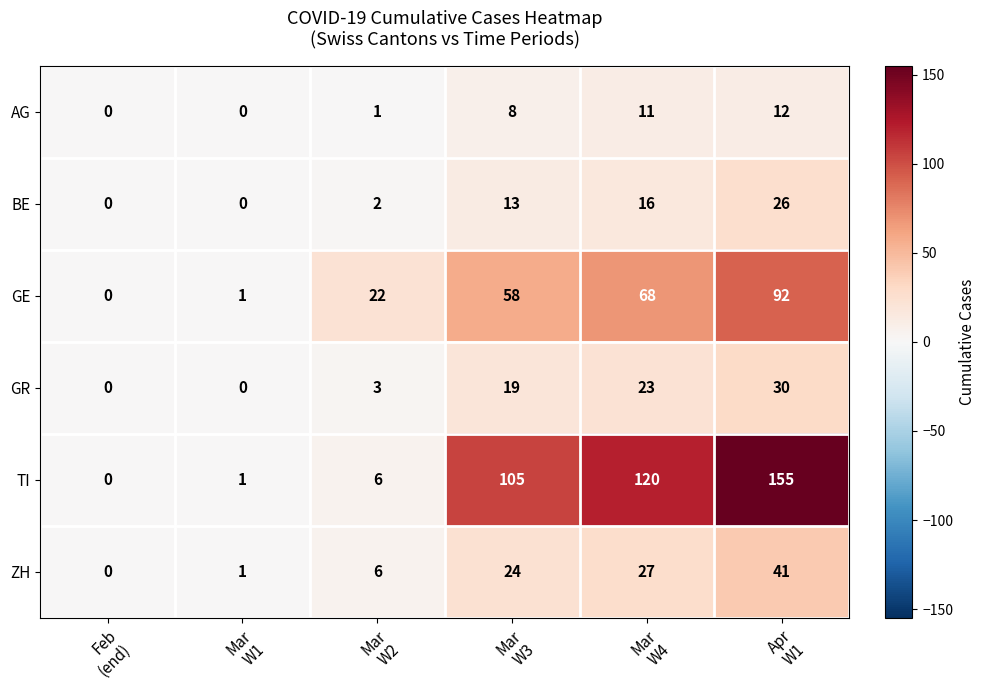

Which series has the largest range (max minus min)?

TI